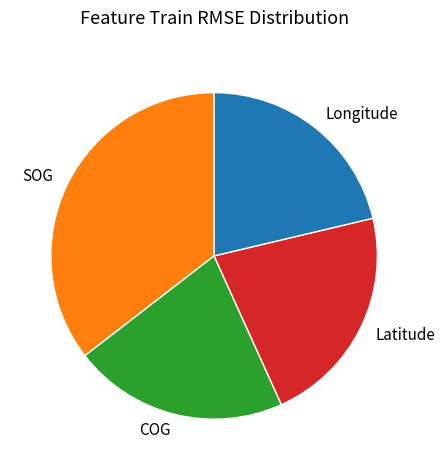

Is there any slice that represents more than half of the pie?

No